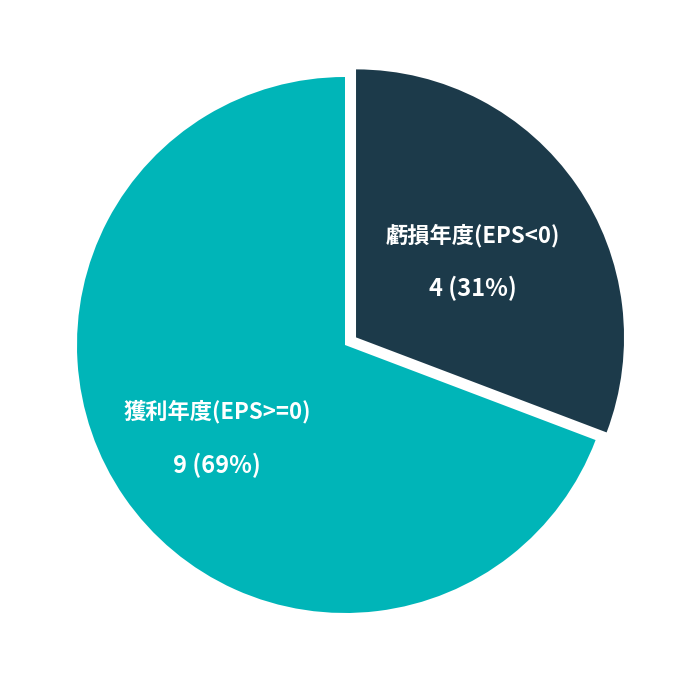

True or false: 獲利年度(EPS>=0) accounts for 69% of the total.

True